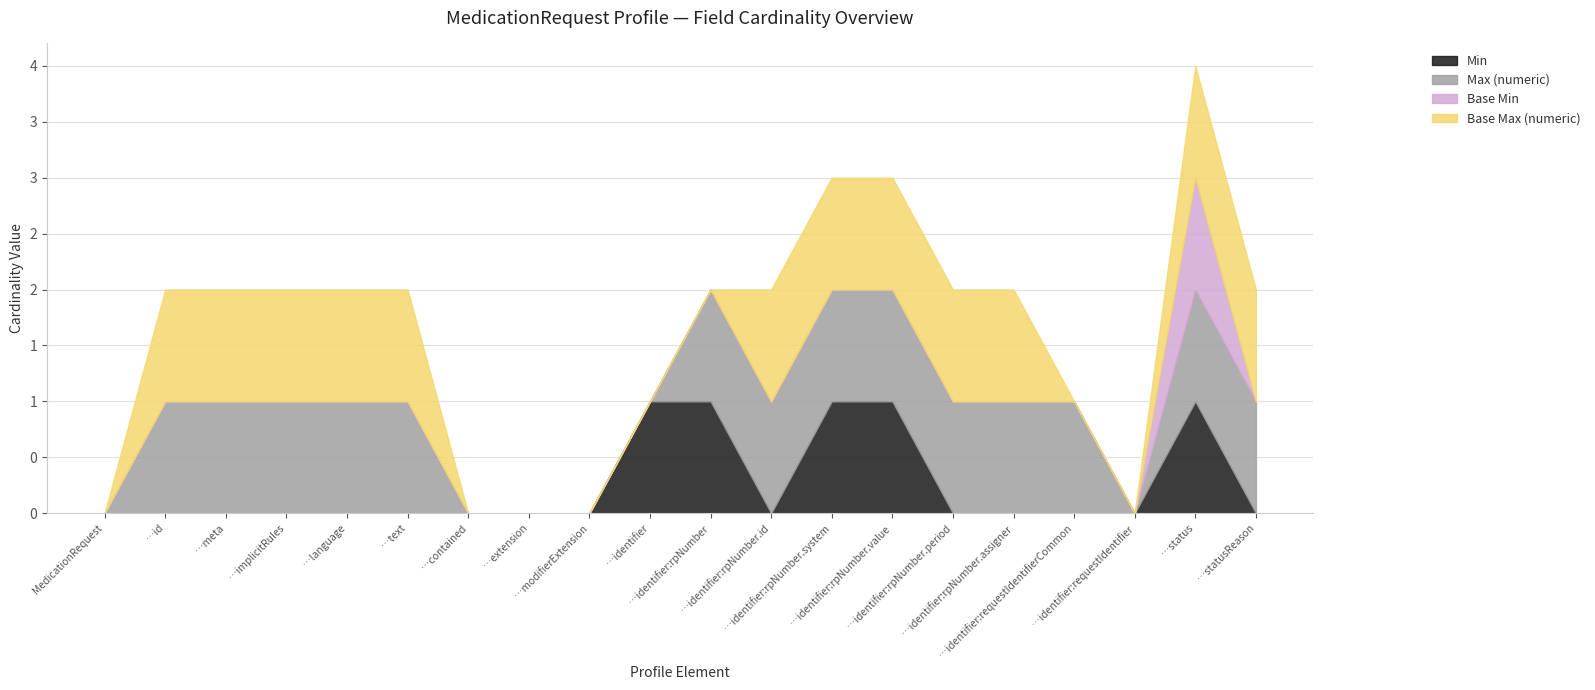

Reading left to right, list all the values displayed in this chart.

Min: 0	0	0	0	0	0	0	0	0	1	1	0	1	1	0	0	0	0	1	0
Max (numeric): 0	1	1	1	1	1	0	0	0	0	1	1	1	1	1	1	1	0	1	1
Base Min: 0	0	0	0	0	0	0	0	0	0	0	0	0	0	0	0	0	0	1	0
Base Max (numeric): 0	1	1	1	1	1	0	0	0	0	0	1	1	1	1	1	0	0	1	1